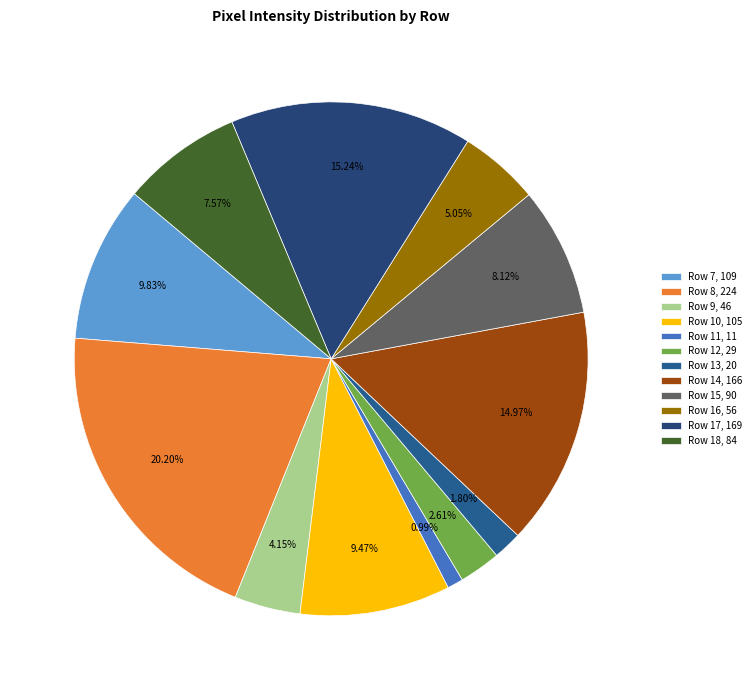

Is there any slice that represents more than half of the pie?

No